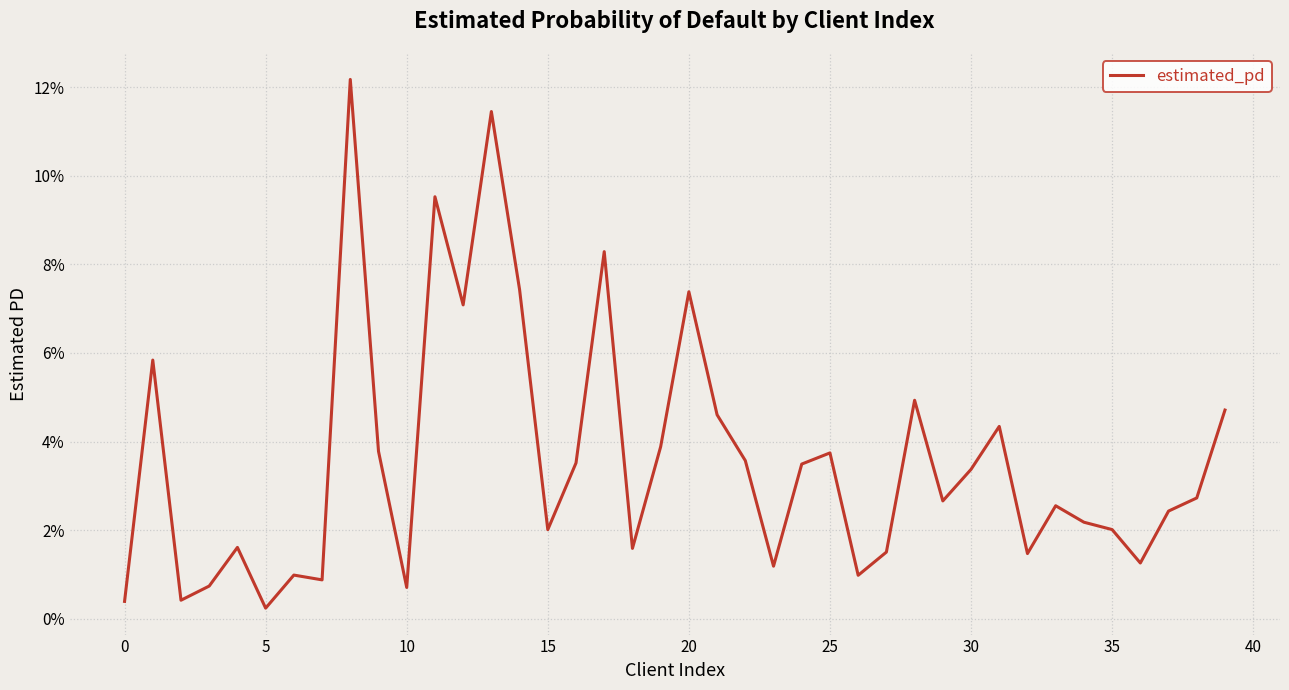

Reading left to right, extract all data points from this chart.

0.0	0.1	0.0	0.0	0.0	0.0	0.0	0.0	0.1	0.0	0.0	0.1	0.1	0.1	0.1	0.0	0.0	0.1	0.0	0.0	0.1	0.0	0.0	0.0	0.0	0.0	0.0	0.0	0.0	0.0	0.0	0.0	0.0	0.0	0.0	0.0	0.0	0.0	0.0	0.0